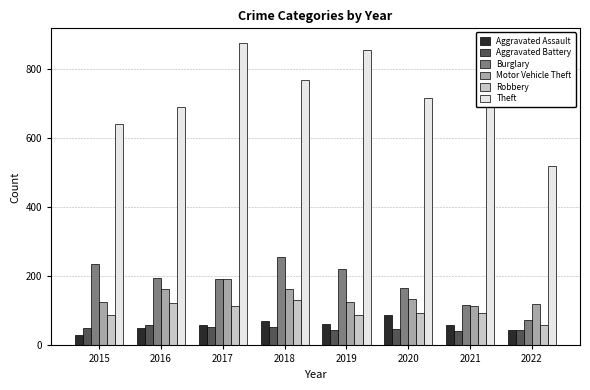

What is the total value across all series at 2015?

1170